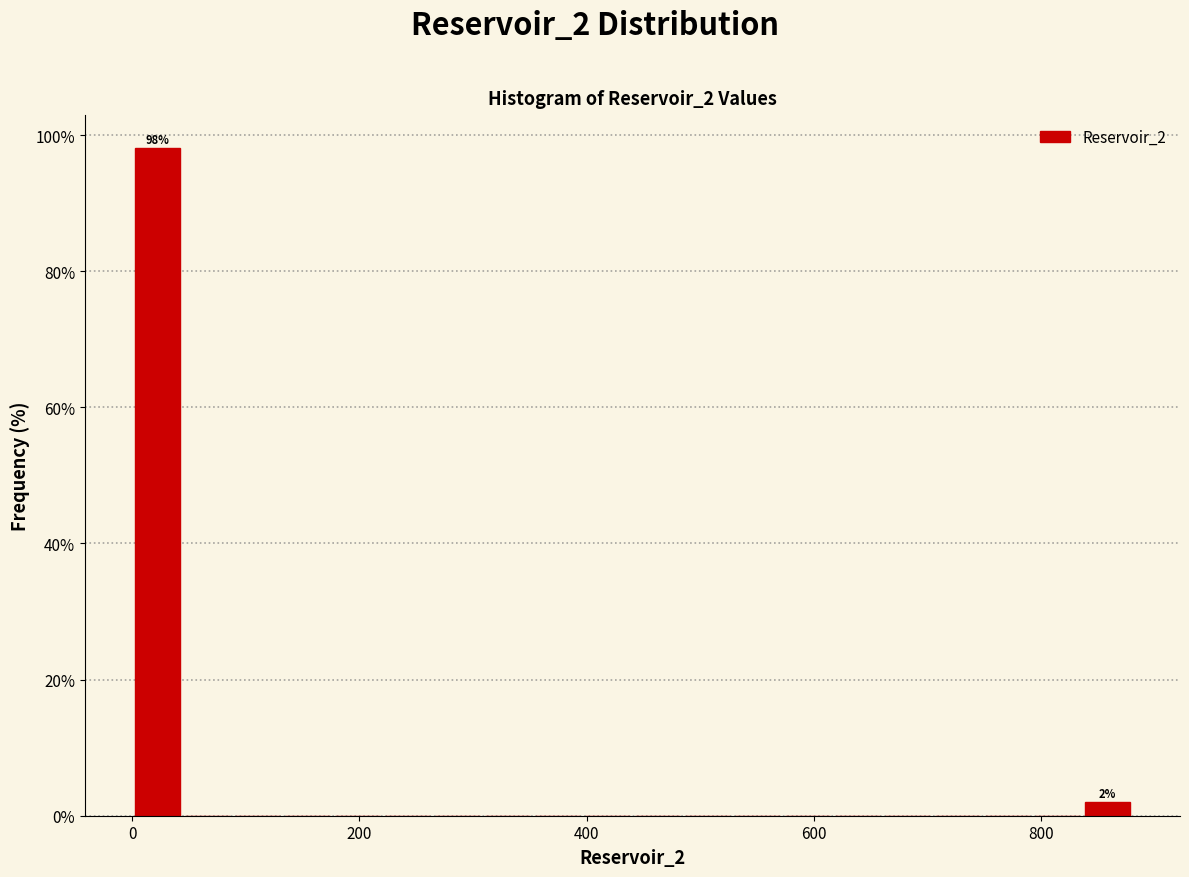

Around what value on the x-axis is the tallest bar? Give the approximate position of its centre, as read against the axis.

20